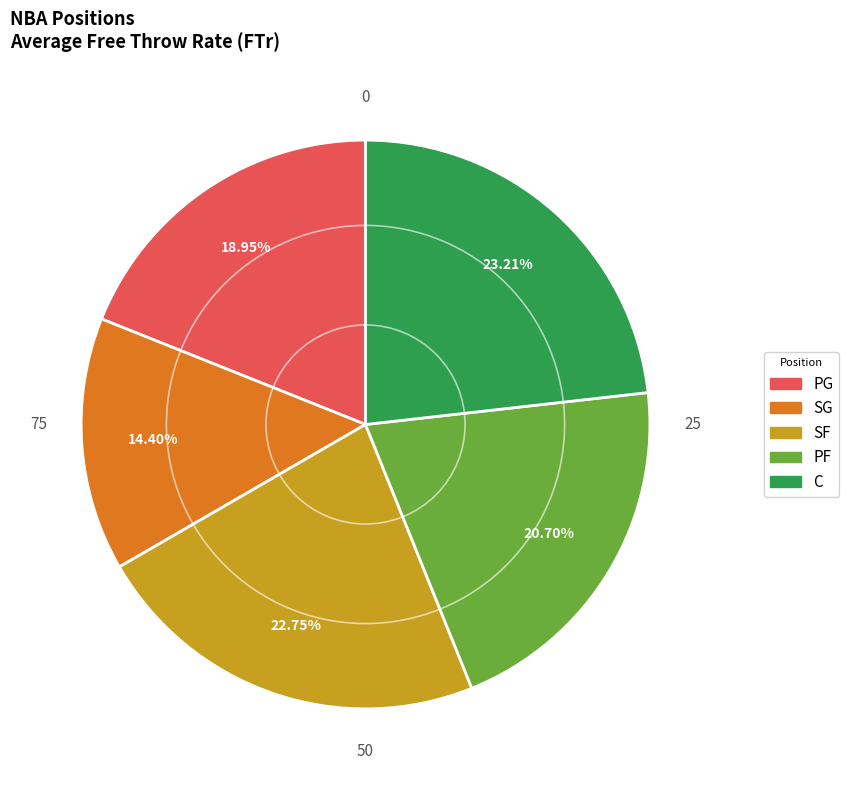

What percentage is the C slice, to the nearest percent?

23%